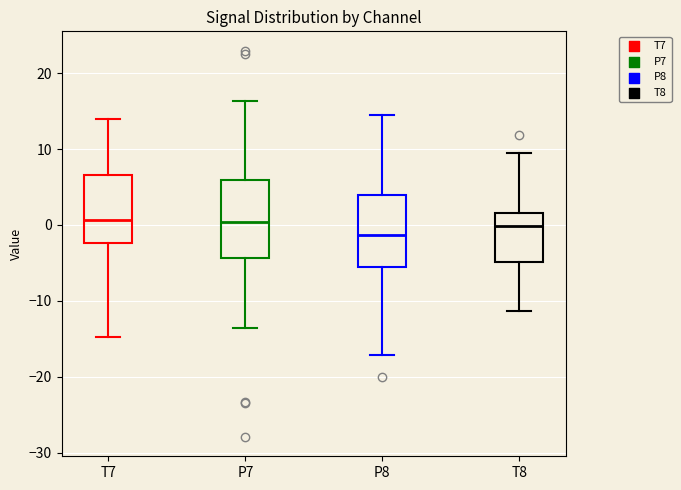

Reading left to right, transcribe this box plot: for each box, give where its median line is, the range the box spans, and where its two whiskers end, as read against the y-axis. The values are not printed on the chart, so give them approximately, as read against the axis.

T7: median 1, box -2 to 7, whiskers -15 to 14
P7: median 0, box -4 to 6, whiskers -14 to 16
P8: median -1, box -5 to 4, whiskers -17 to 14
T8: median 0, box -5 to 2, whiskers -11 to 9